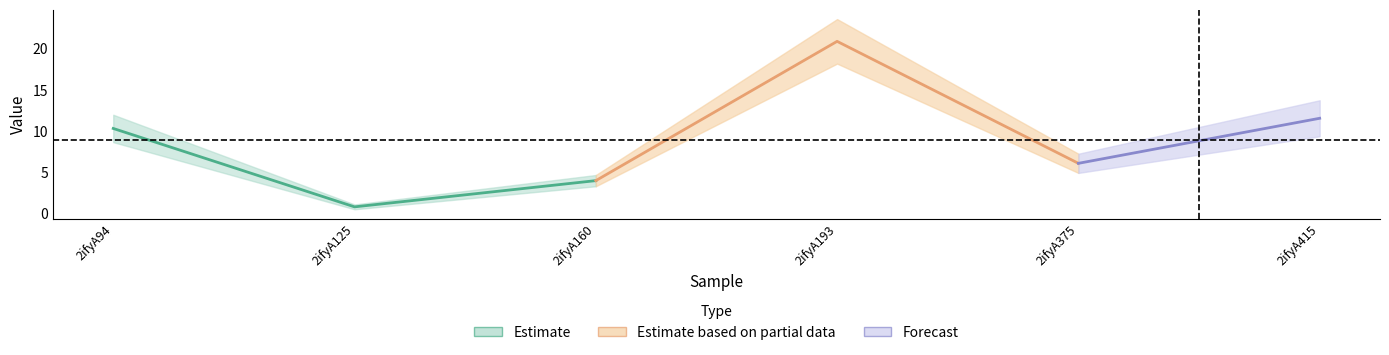

What is the spread (max minus min) of values at 2ifyA94?

3.3